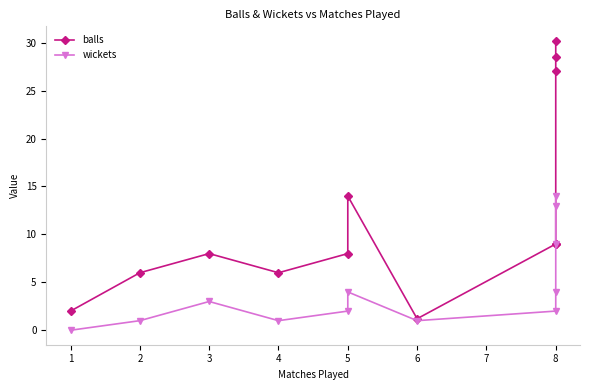

Which series changed the most between 1 and 4?

balls